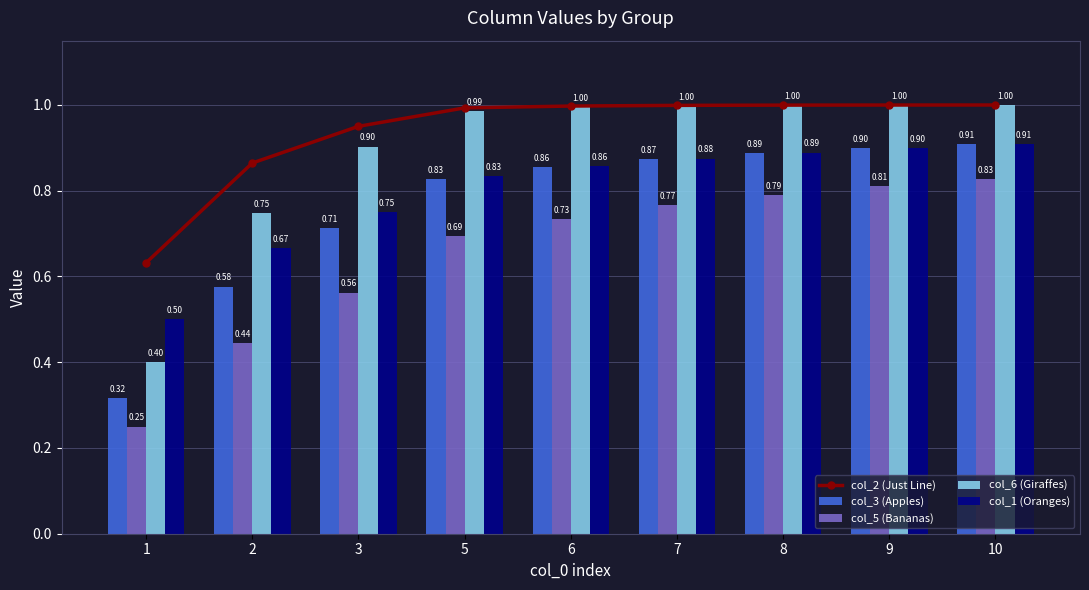

What is the value of the col_5 (Bananas) bar at the 2nd from the left?

0.4